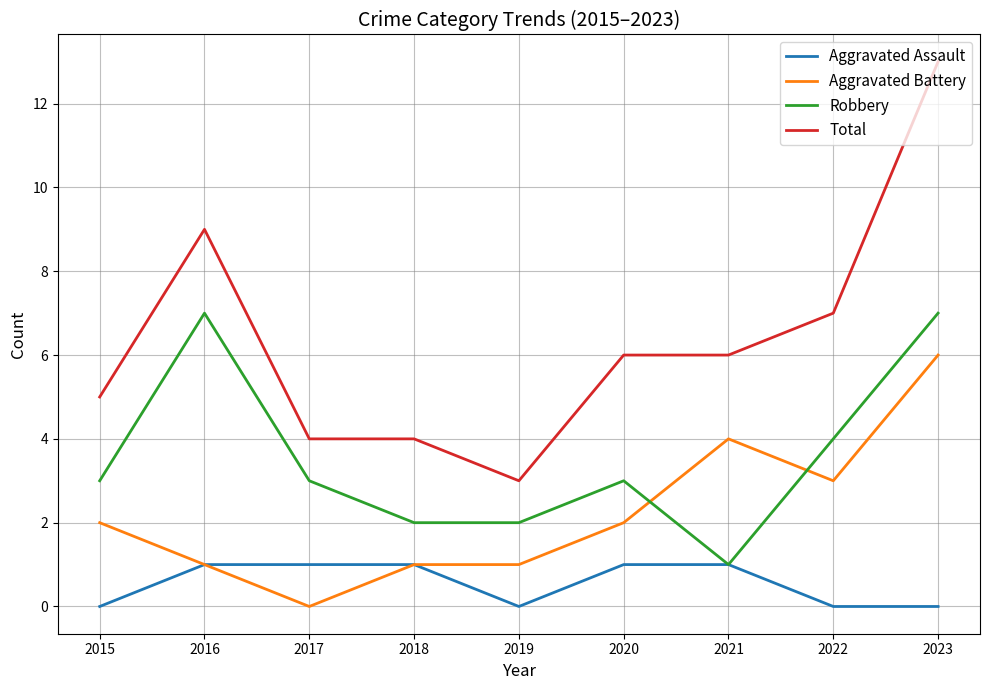

What is the sum of the Aggravated Assault values at 2019 and 2016?

1